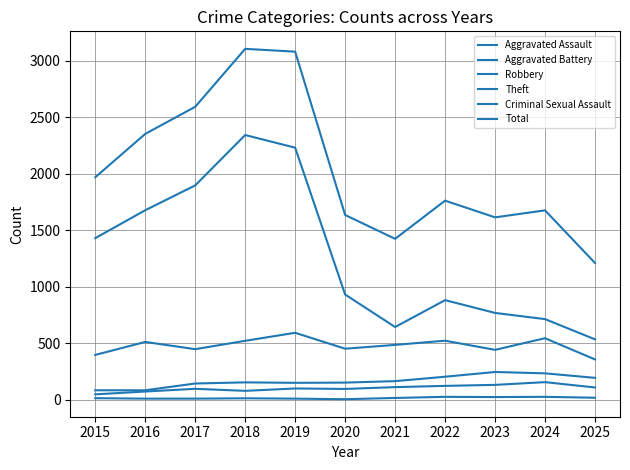

True or false: Criminal Sexual Assault and Total cross at least once.

False